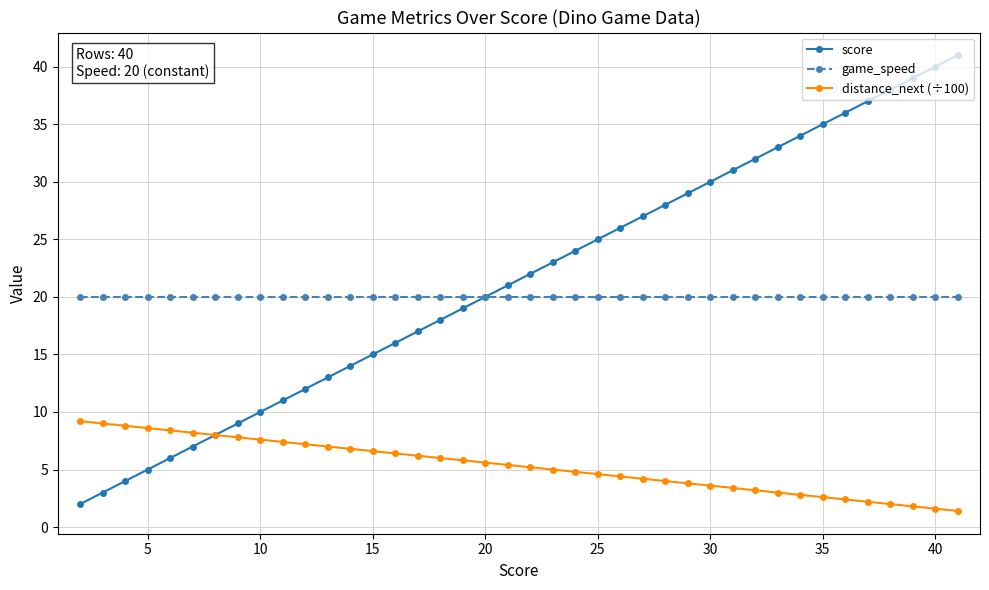

True or false: score has more than 0 interior local peaks.

False